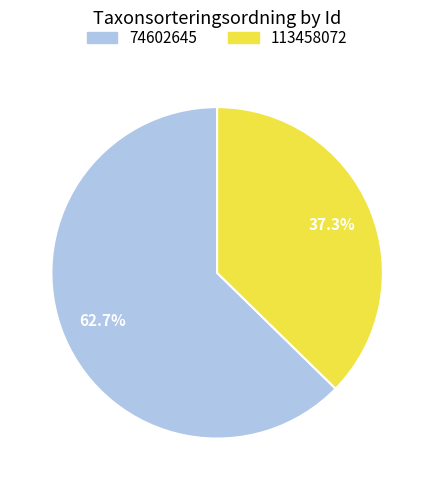

What is the ratio of the value at 113458072 to the value at 74602645?

0.6